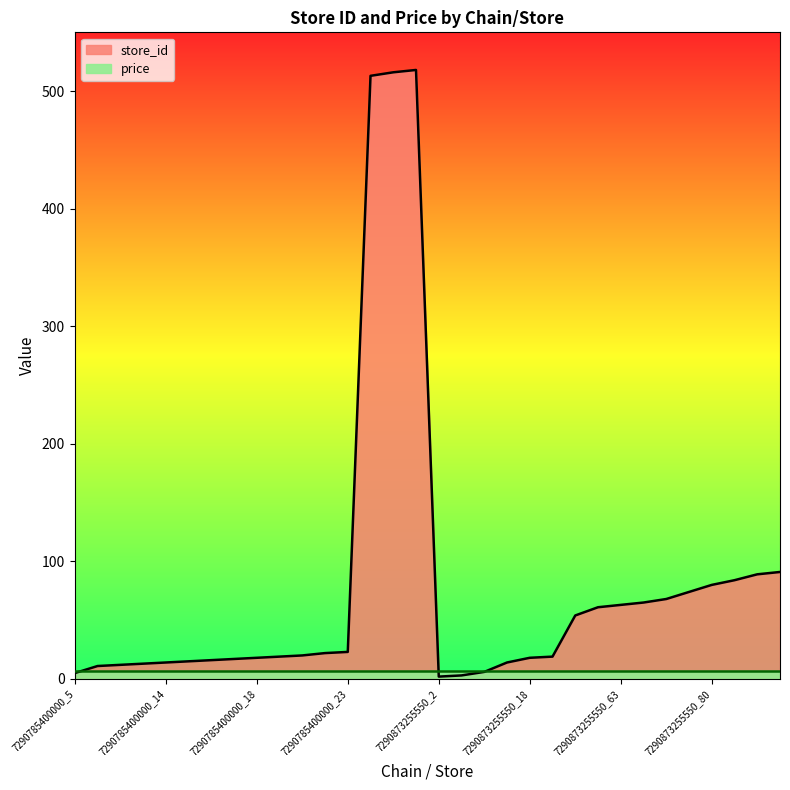

List the labels in order of value, largest first.

7290785400000_518, 7290785400000_516, 7290785400000_513, 7290873255550_91, 7290873255550_89, 7290873255550_84, 7290873255550_80, 7290873255550_74, 7290873255550_68, 7290873255550_65, 7290873255550_63, 7290873255550_61, 7290873255550_54, 7290785400000_23, 7290785400000_22, 7290785400000_20, 7290785400000_19, 7290873255550_19, 7290785400000_18, 7290873255550_18, 7290785400000_17, 7290785400000_16, 7290785400000_15, 7290785400000_14, 7290873255550_14, 7290785400000_13, 7290785400000_12, 7290785400000_11, 7290873255550_6, 7290785400000_5, 7290873255550_3, 7290873255550_2